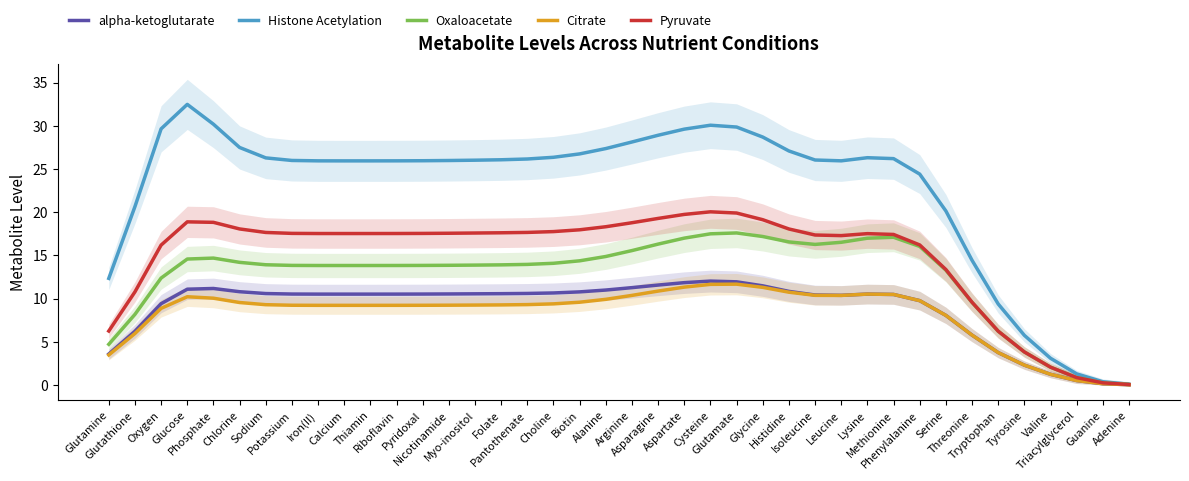

At which category does the chart reach its minimum across all series?

Adenine